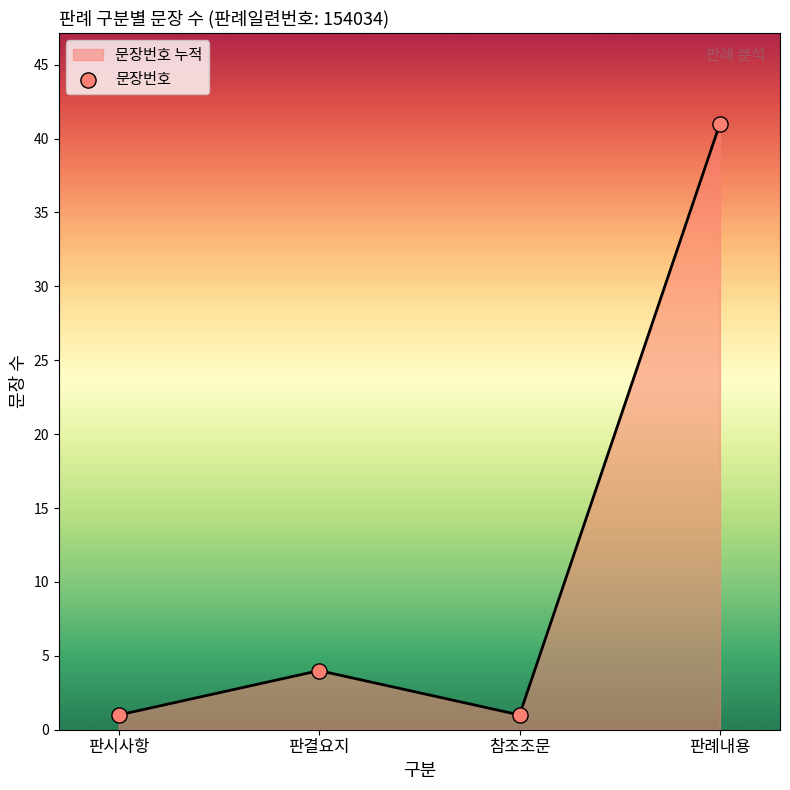

What is the change in value from 판시사항 to 판례내용?

+40